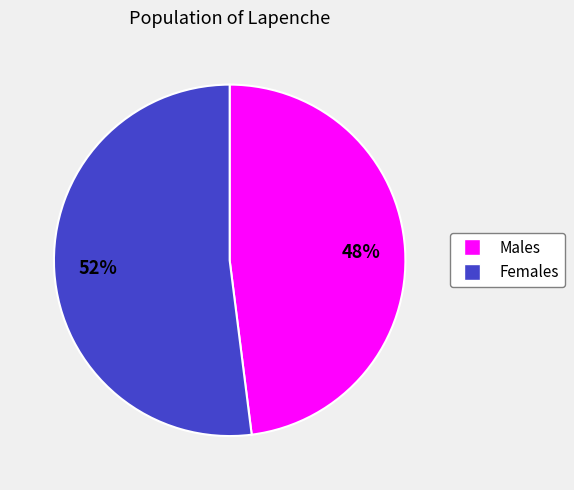

Which slice is the smallest?

Males